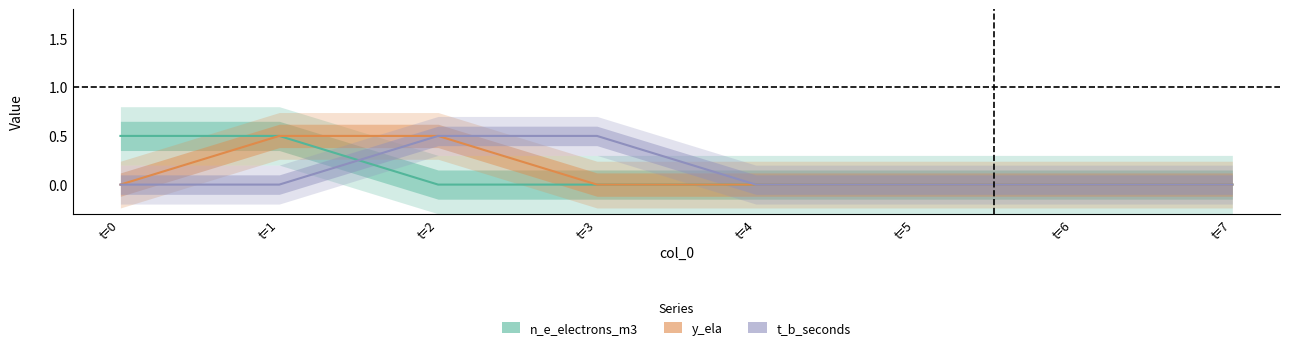

Is this an area chart (filled region under the line)?

No